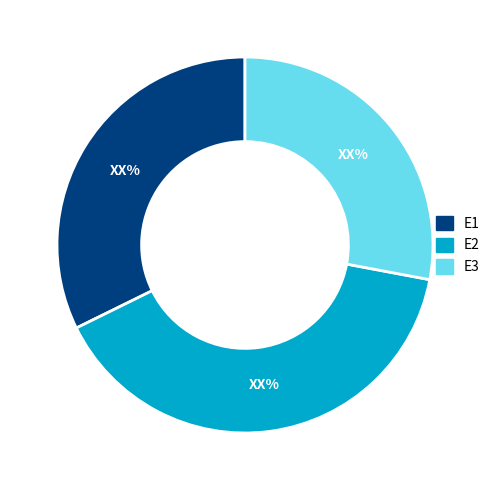

Is there any slice that represents more than half of the pie?

No